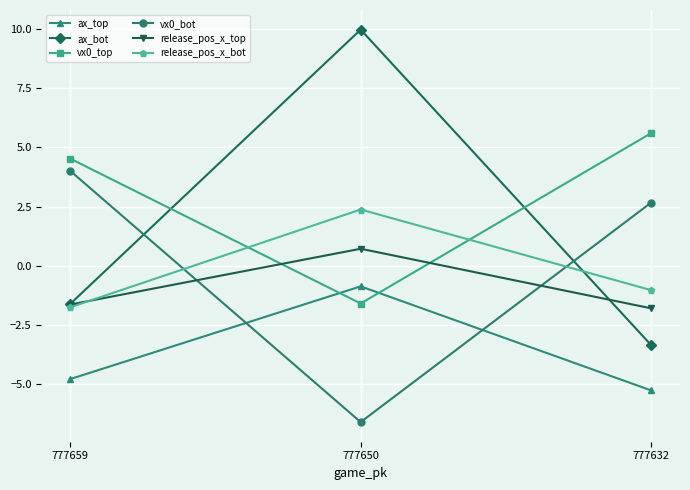

What are all the series names shown in the legend?

ax_top, ax_bot, vx0_top, vx0_bot, release_pos_x_top, release_pos_x_bot